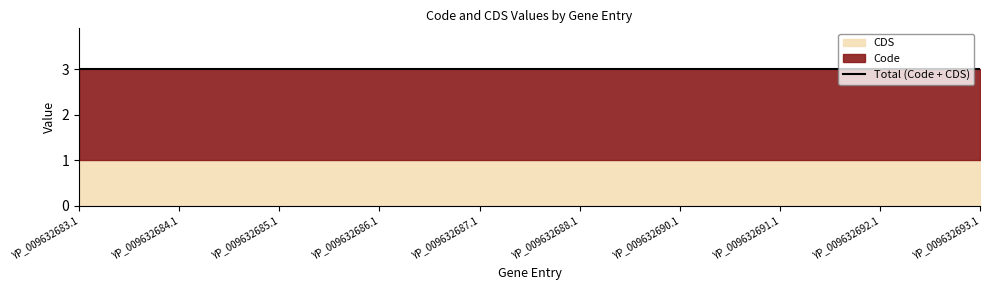

What is the label of the 1st point from the left?

YP_009632683.1